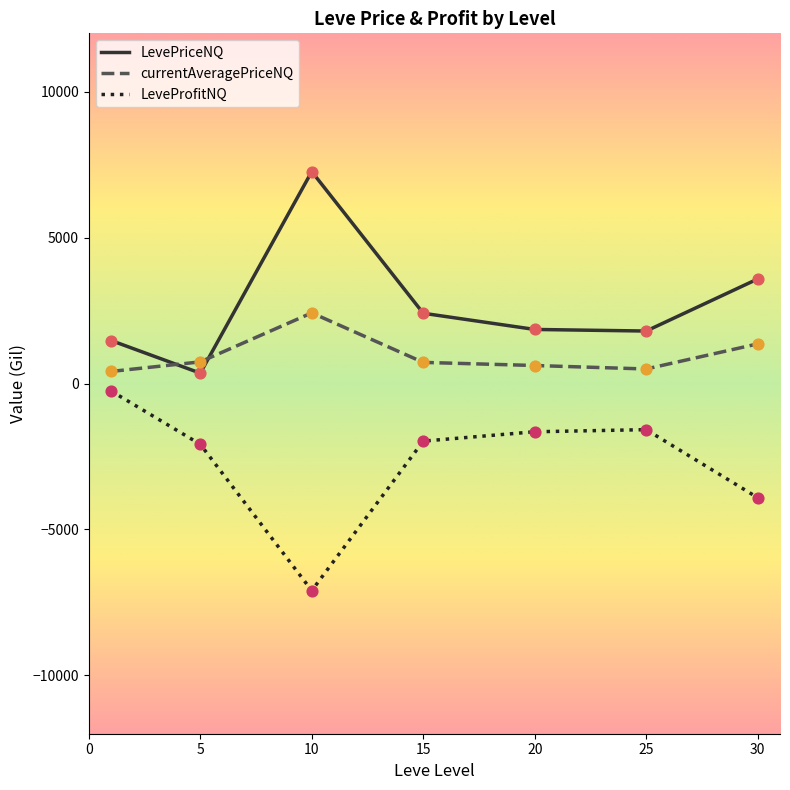

List the series in order of their peak value, highest first.

LevePriceNQ, currentAveragePriceNQ, LeveProfitNQ